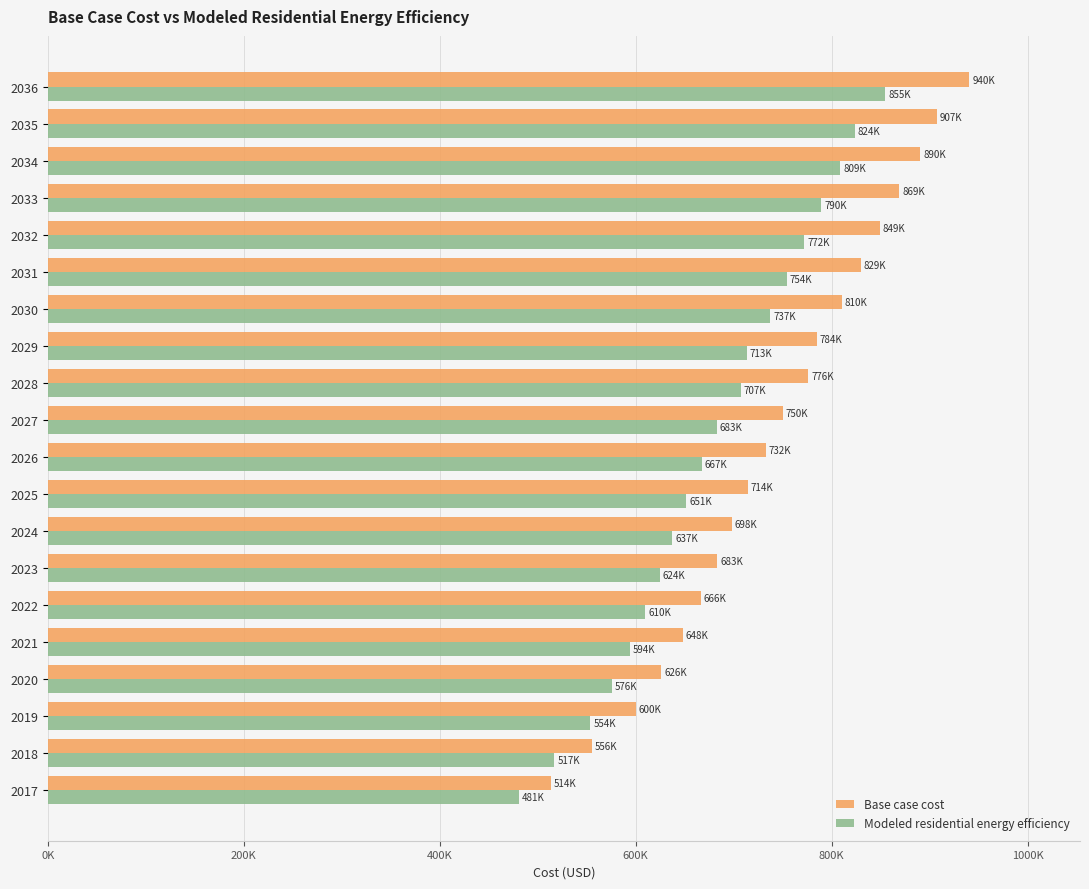

What are all the series names shown in the legend?

Base case cost, Modeled residential energy efficiency